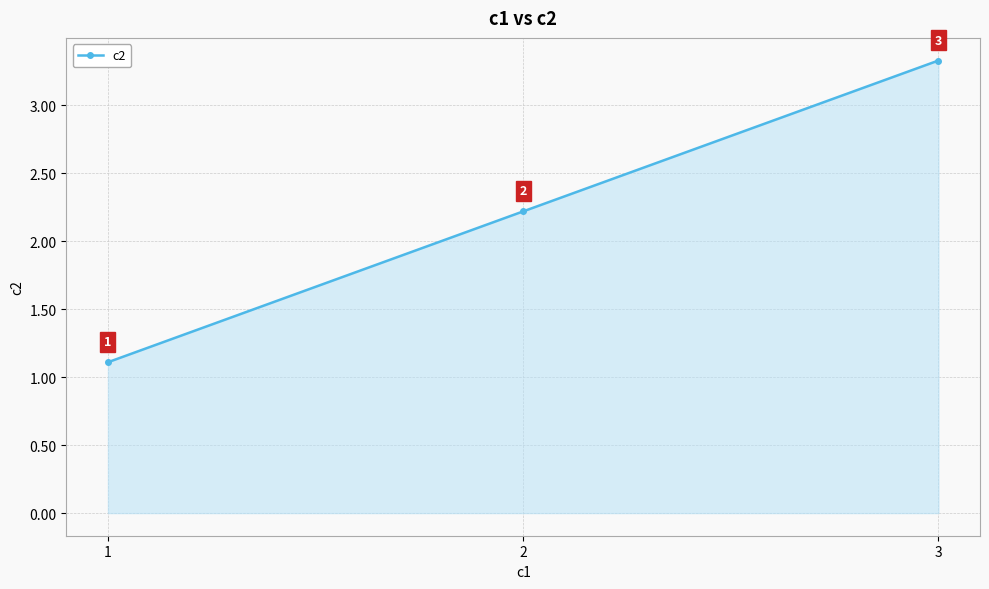

What is the ratio of the value at 3 to the value at 2?

1.5